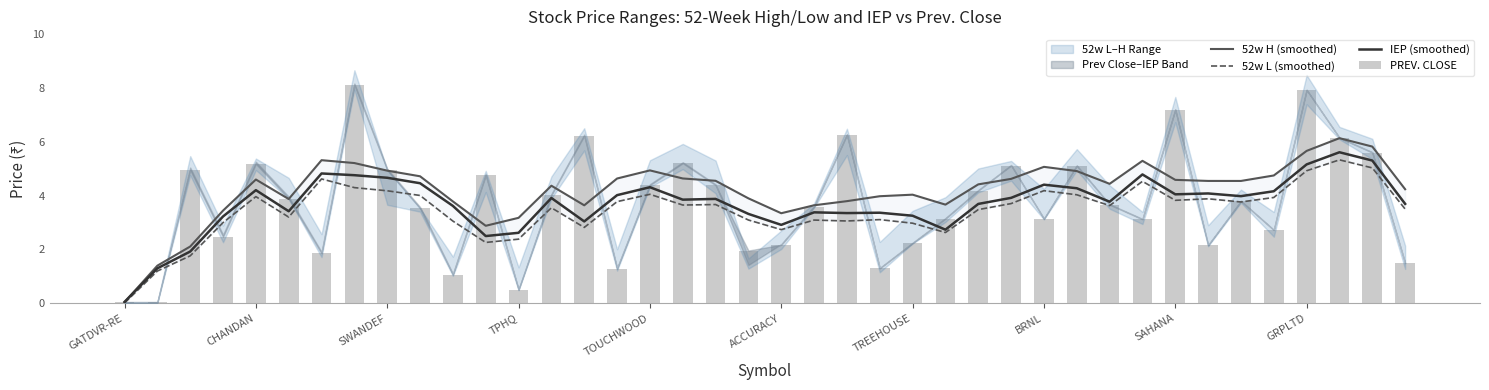

What is the highest value of the 52w H (smoothed) series?

6.1